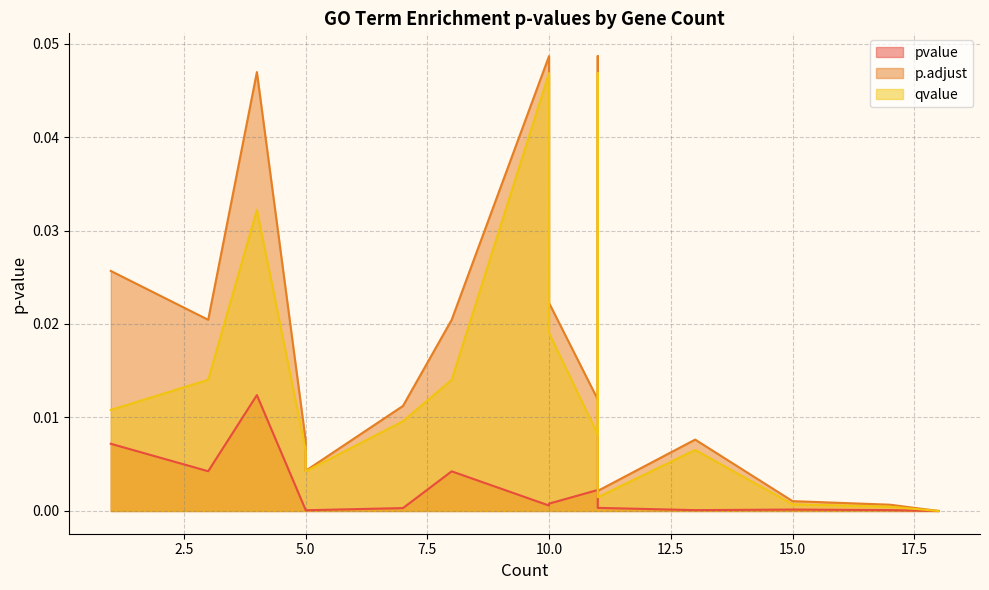

True or false: qvalue and p.adjust cross at least once.

False